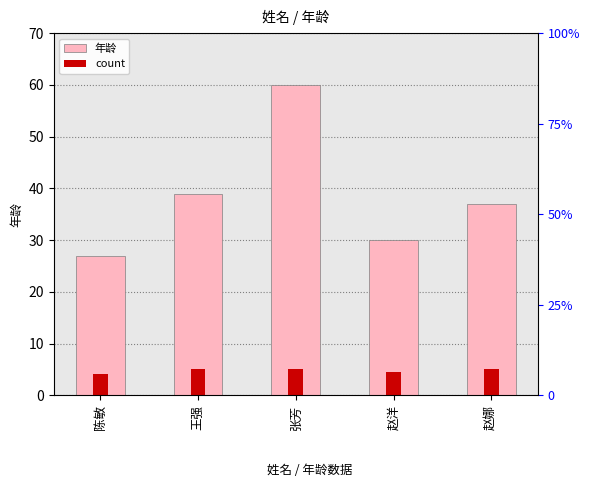

The value at 张芳 is 60. True or false?

True